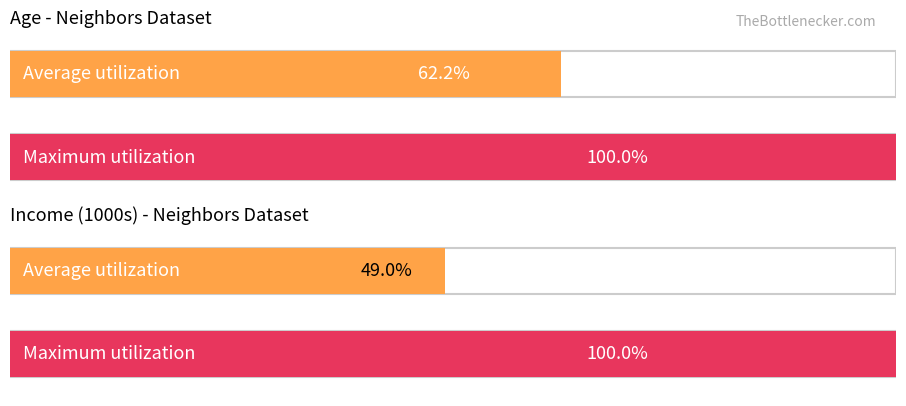

Rank the series at N2 from lowest to highest value.

Average utilization, Maximum utilization